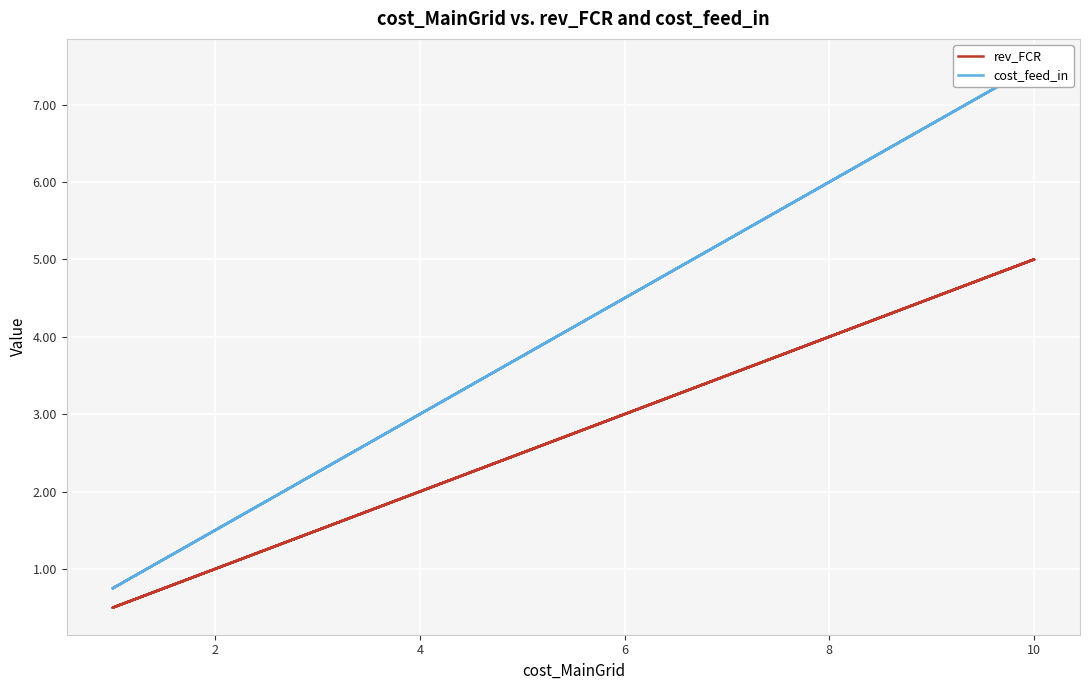

How many interior local valleys does the cost_feed_in series have?

2